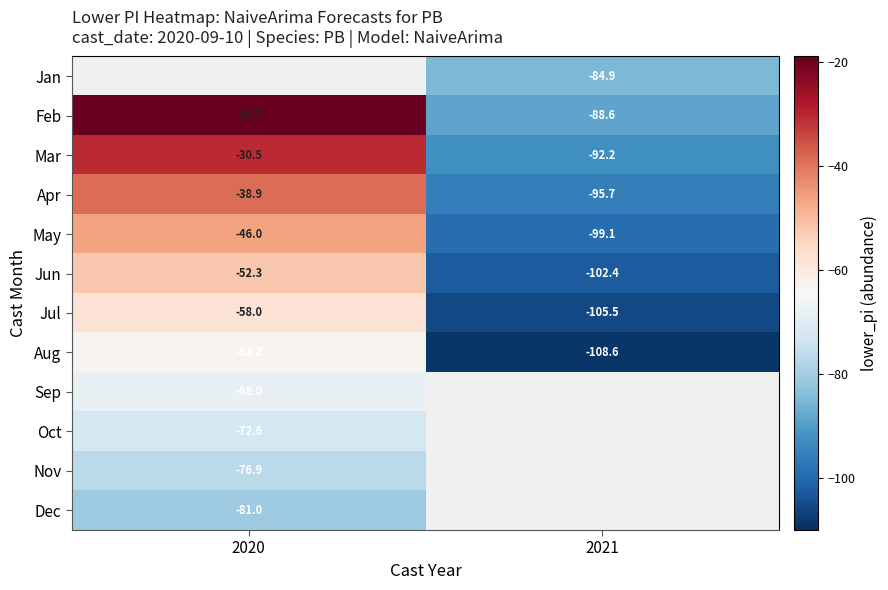

True or false: Jan has a value of -84.9 at 2021.

True